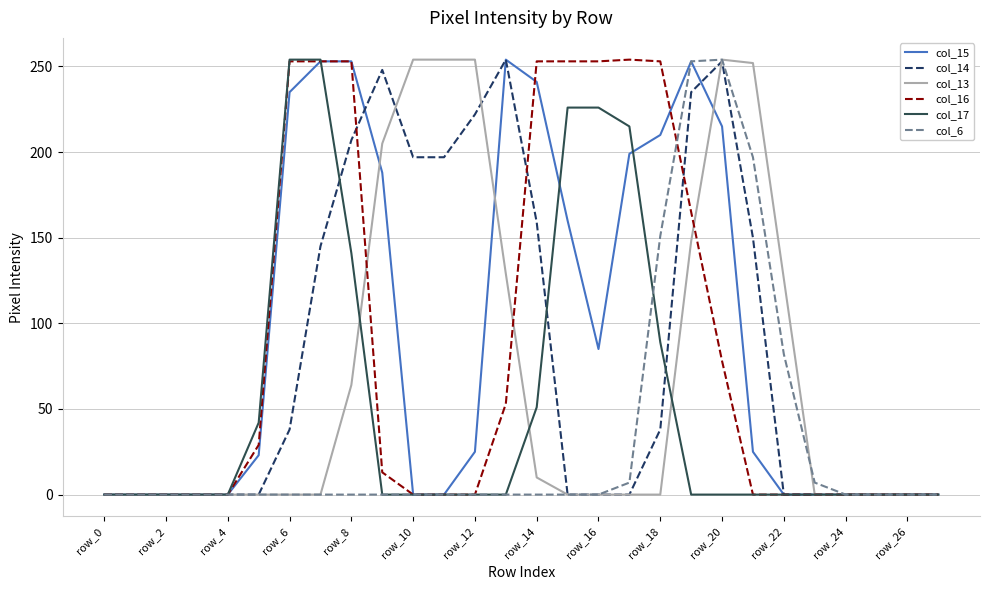

What is the average value of the col_17 series?

54